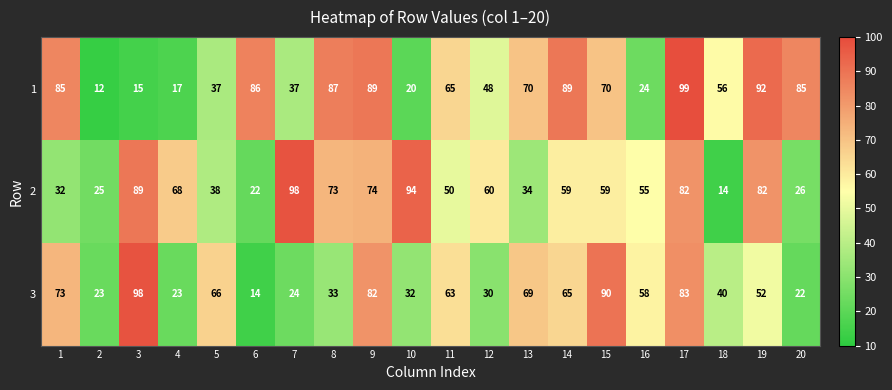

List the series in order of their overall mean, highest first.

1, 2, 3